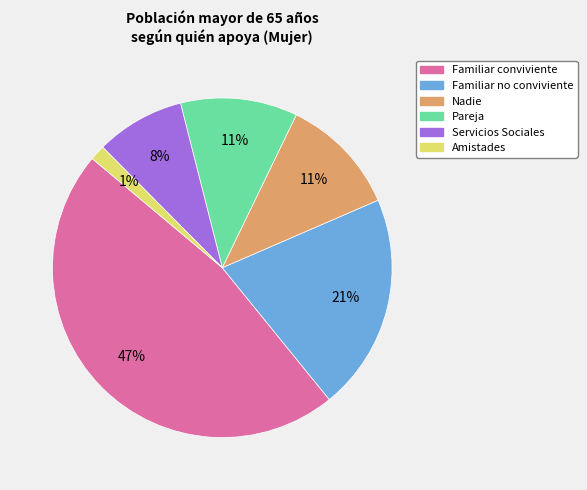

Is there any slice that represents more than half of the pie?

No